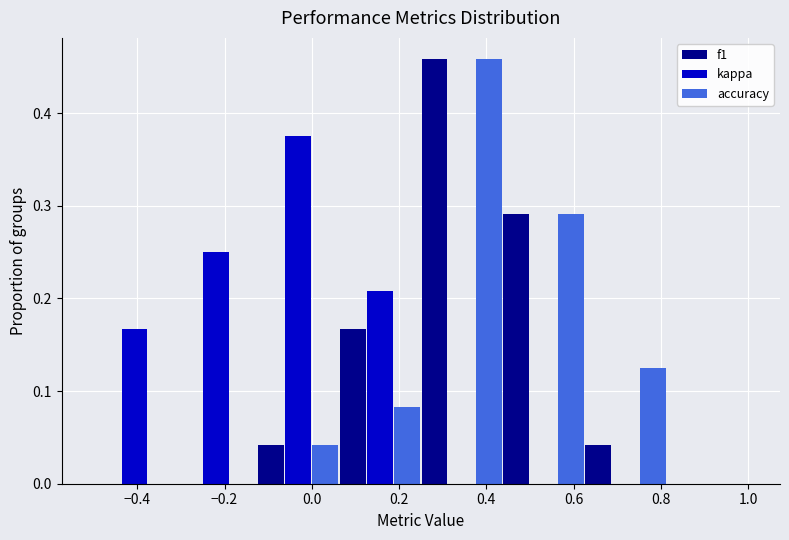

In the kappa series, which range on the x-axis has the tallest bar?

-0.12 to 0.06